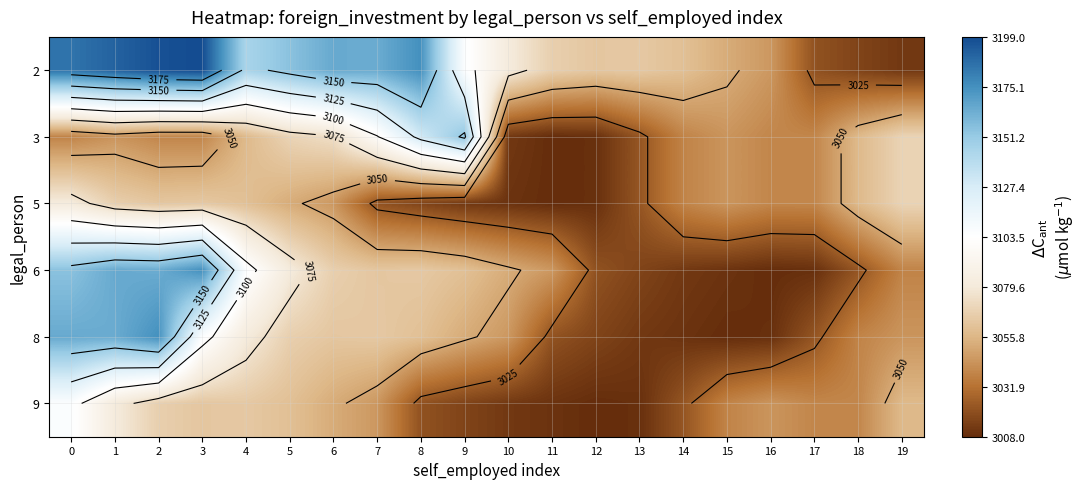

How many data points in 2 are above 3106?

9